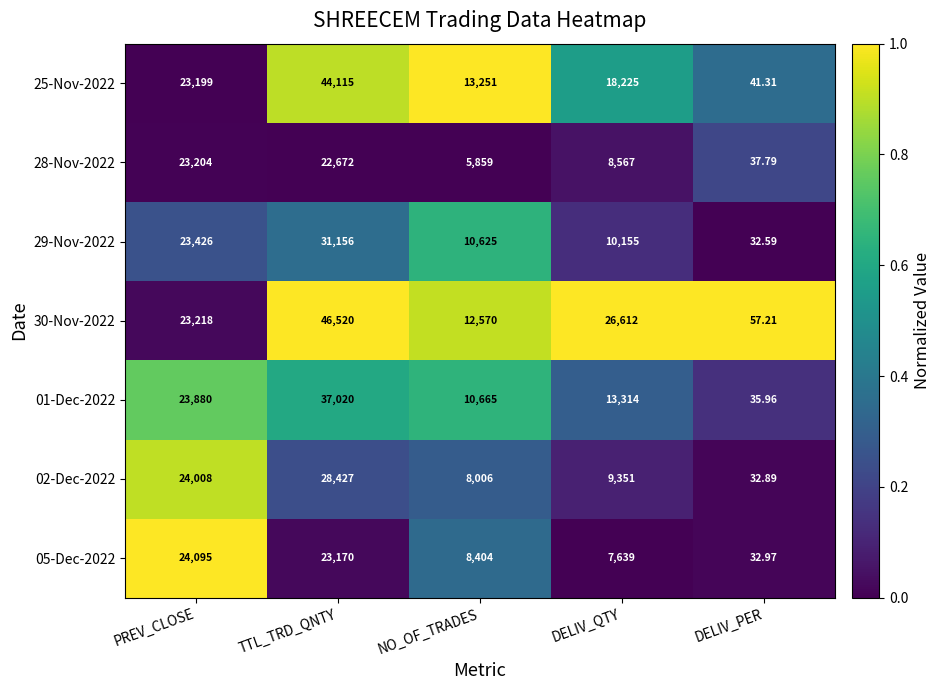

List the labels in order of 29-Nov-2022 value, smallest first.

DELIV_PER, DELIV_QTY, NO_OF_TRADES, PREV_CLOSE, TTL_TRD_QNTY